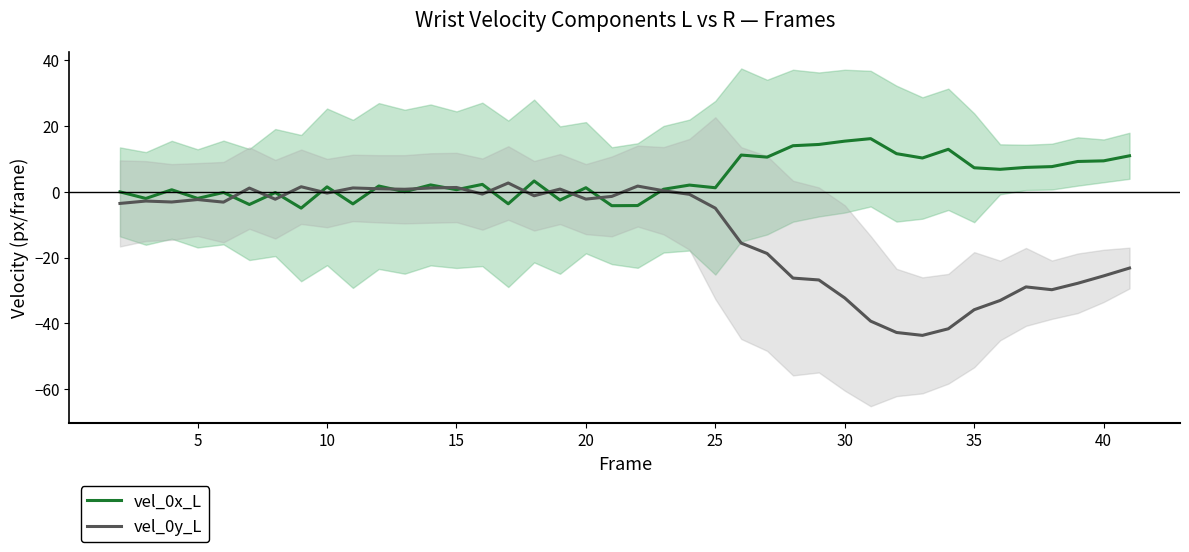

Reading right to left, transcribe all the data shown in this chart.

vel_0x_L: 10.9	9.3	9.1	7.6	7.3	6.8	7.2	12.8	10.2	11.5	16.1	15.3	14.3	13.9	10.5	11.1	1.2	2.0	0.7	-4.2	-4.3	1.2	-2.6	3.2	-3.7	2.2	0.6	2.0	-0.0	1.7	-3.7	1.4	-5.0	-0.3	-3.9	-0.3	-2.1	0.6	-2.1	-0.1
vel_0y_L: -23.2	-25.6	-27.8	-29.8	-28.9	-33.0	-35.8	-41.6	-43.6	-42.7	-39.3	-32.3	-26.8	-26.2	-18.8	-15.6	-5.0	-0.8	0.3	1.7	-1.5	-2.3	0.8	-1.3	2.6	-0.7	1.3	1.1	0.7	0.9	1.1	-0.4	1.5	-2.3	1.1	-3.2	-2.4	-3.2	-2.9	-3.6